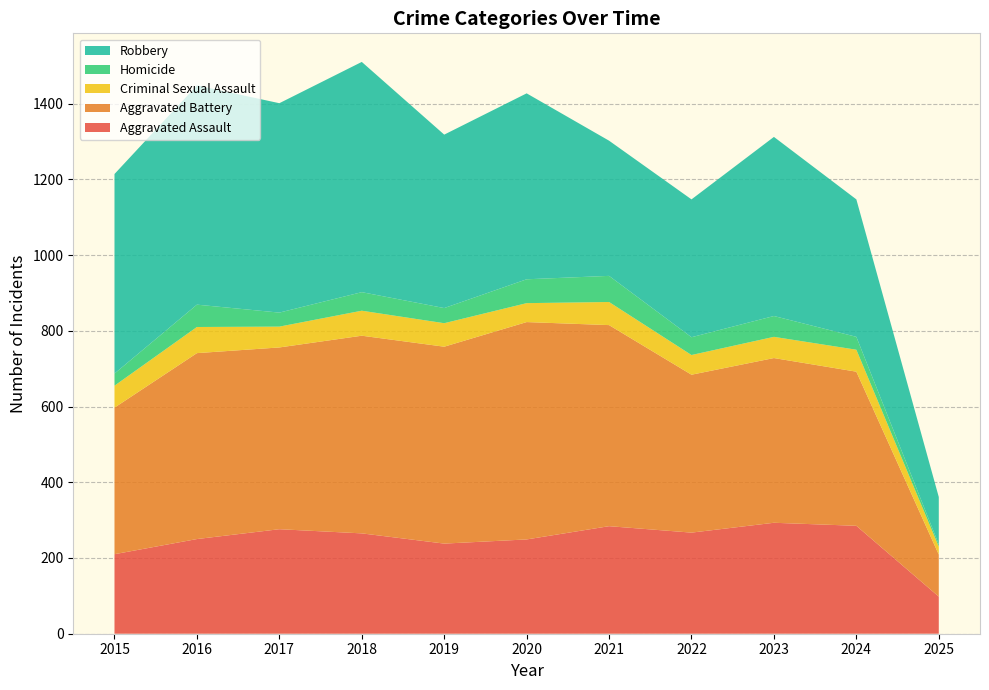

Reading left to right, transcribe all the data shown in this chart.

Aggravated Assault: 2015=210	2016=250	2017=276	2018=265	2019=238	2020=249	2021=284	2022=267	2023=293	2024=285	2025=98
Aggravated Battery: 2015=387	2016=491	2017=480	2018=522	2019=520	2020=574	2021=531	2022=417	2023=435	2024=407	2025=111
Criminal Sexual Assault: 2015=58	2016=69	2017=55	2018=66	2019=62	2020=50	2021=61	2022=52	2023=56	2024=58	2025=21
Homicide: 2015=32	2016=59	2017=37	2018=49	2019=40	2020=63	2021=69	2022=47	2023=55	2024=34	2025=6
Robbery: 2015=527	2016=579	2017=553	2018=608	2019=458	2020=491	2021=357	2022=364	2023=473	2024=363	2025=125